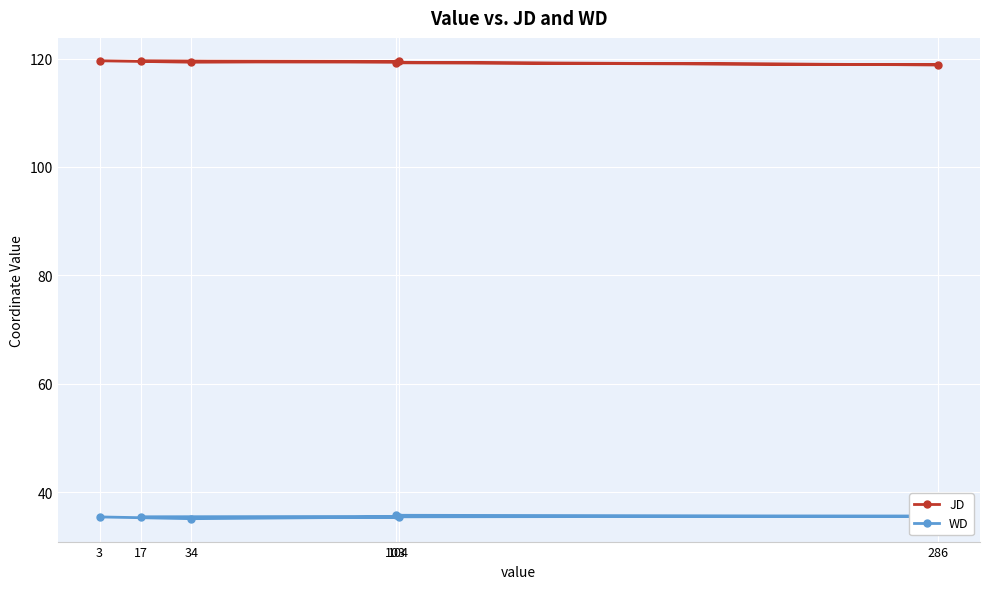

At how many categories does at least one series exceed 75?

6